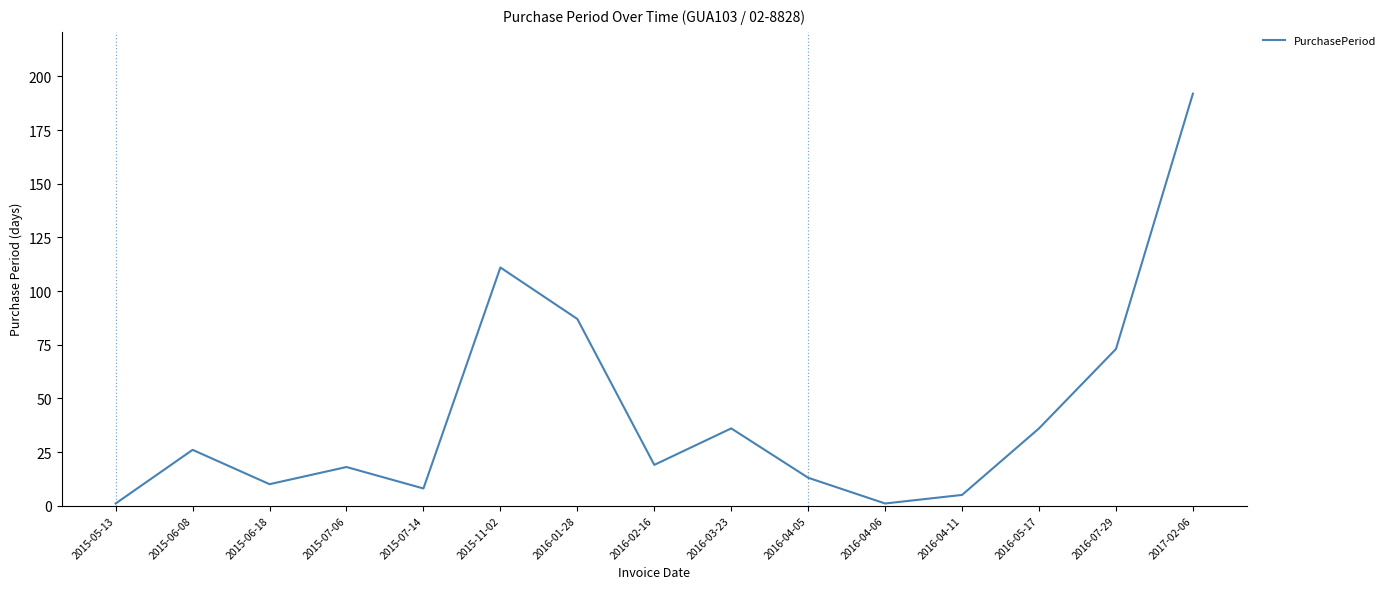

What is the difference between the maximum and minimum values?

191